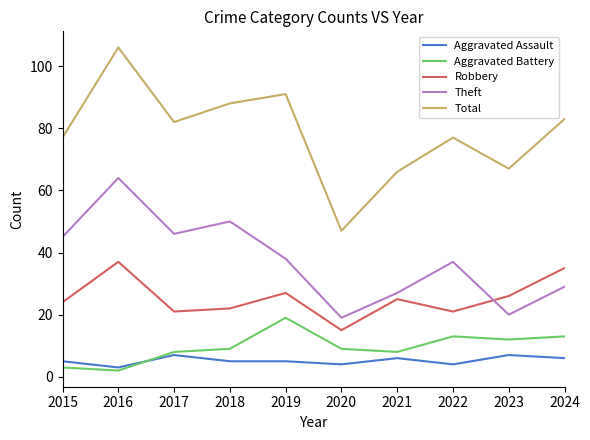

Reading left to right, list all the values displayed in this chart.

Aggravated Assault: 2015=5	2016=3	2017=7	2018=5	2019=5	2020=4	2021=6	2022=4	2023=7	2024=6
Aggravated Battery: 2015=3	2016=2	2017=8	2018=9	2019=19	2020=9	2021=8	2022=13	2023=12	2024=13
Robbery: 2015=24	2016=37	2017=21	2018=22	2019=27	2020=15	2021=25	2022=21	2023=26	2024=35
Theft: 2015=45	2016=64	2017=46	2018=50	2019=38	2020=19	2021=27	2022=37	2023=20	2024=29
Total: 2015=77	2016=106	2017=82	2018=88	2019=91	2020=47	2021=66	2022=77	2023=67	2024=83